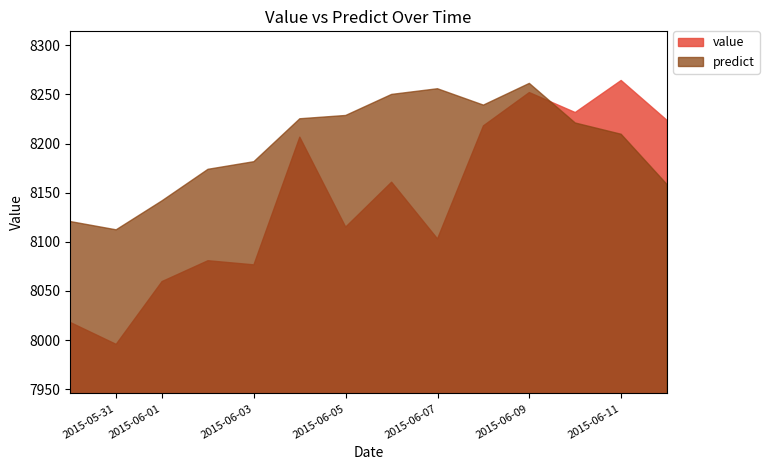

How many values in the value series exceed 8160?

7